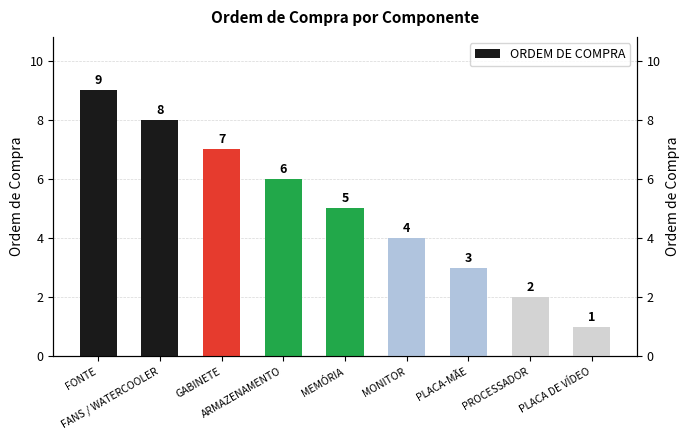

Count the values in the range 3 to 7.

5